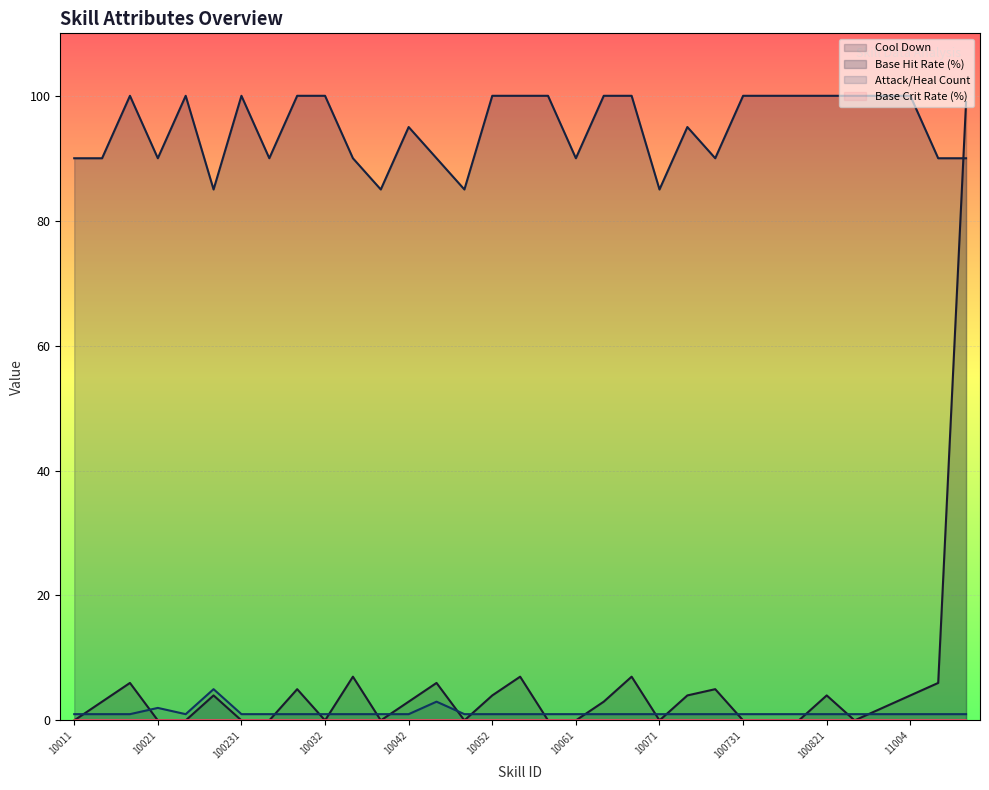

How many lines are shown in the chart?

4